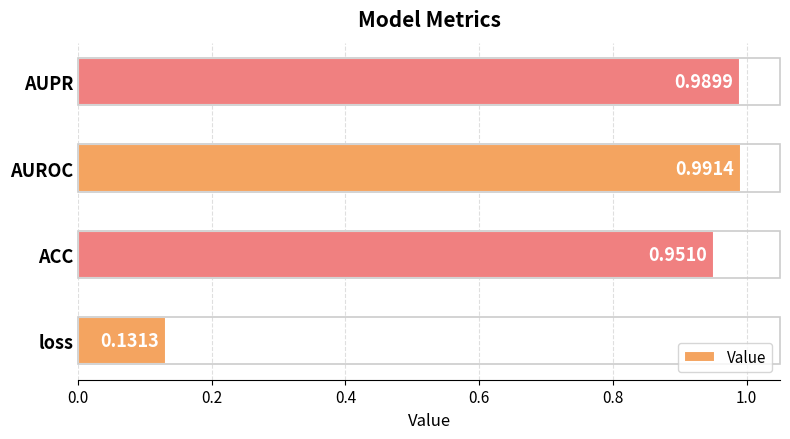

Does the chart contain any negative values?

No